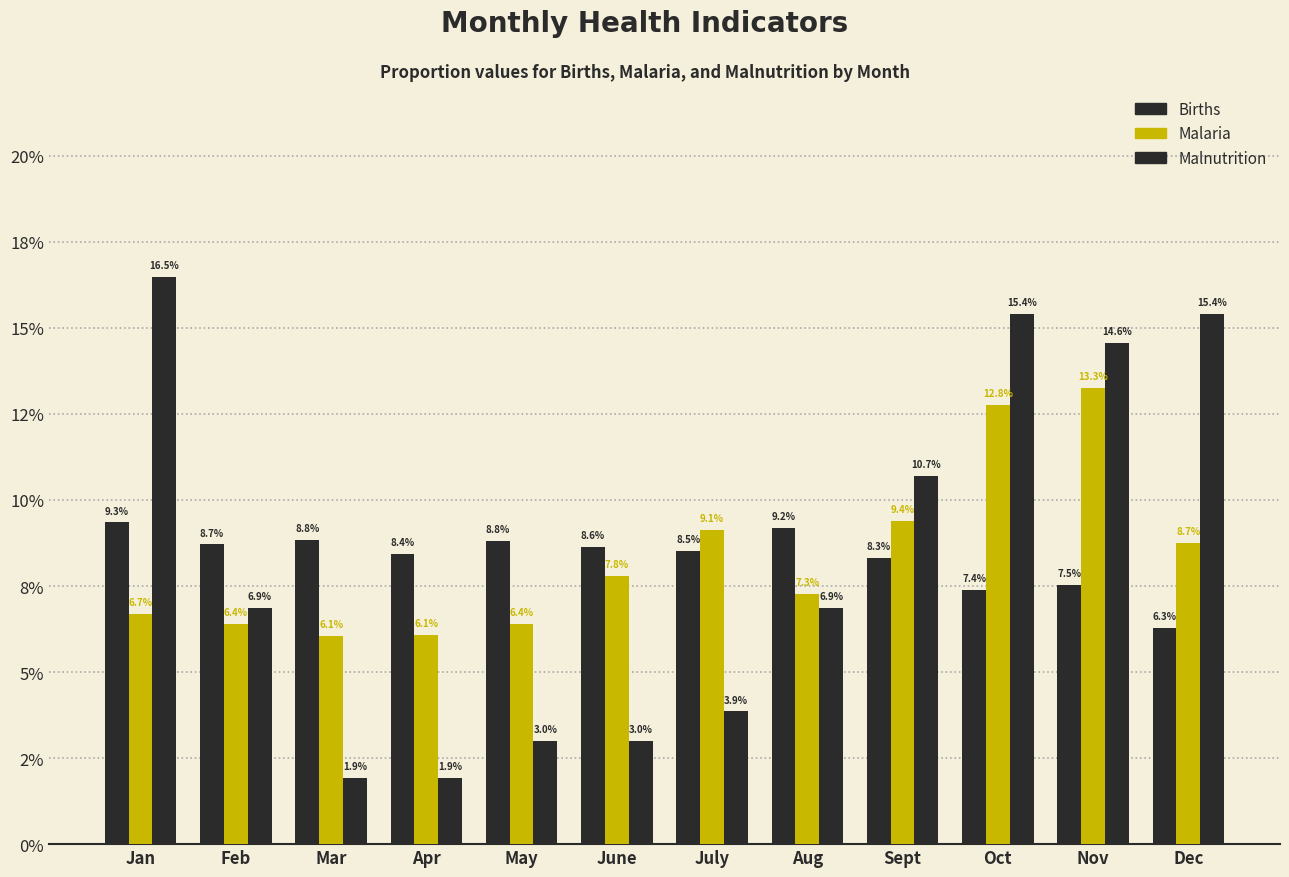

Is the value of Malnutrition at Nov greater than the value of Malaria at Aug?

Yes